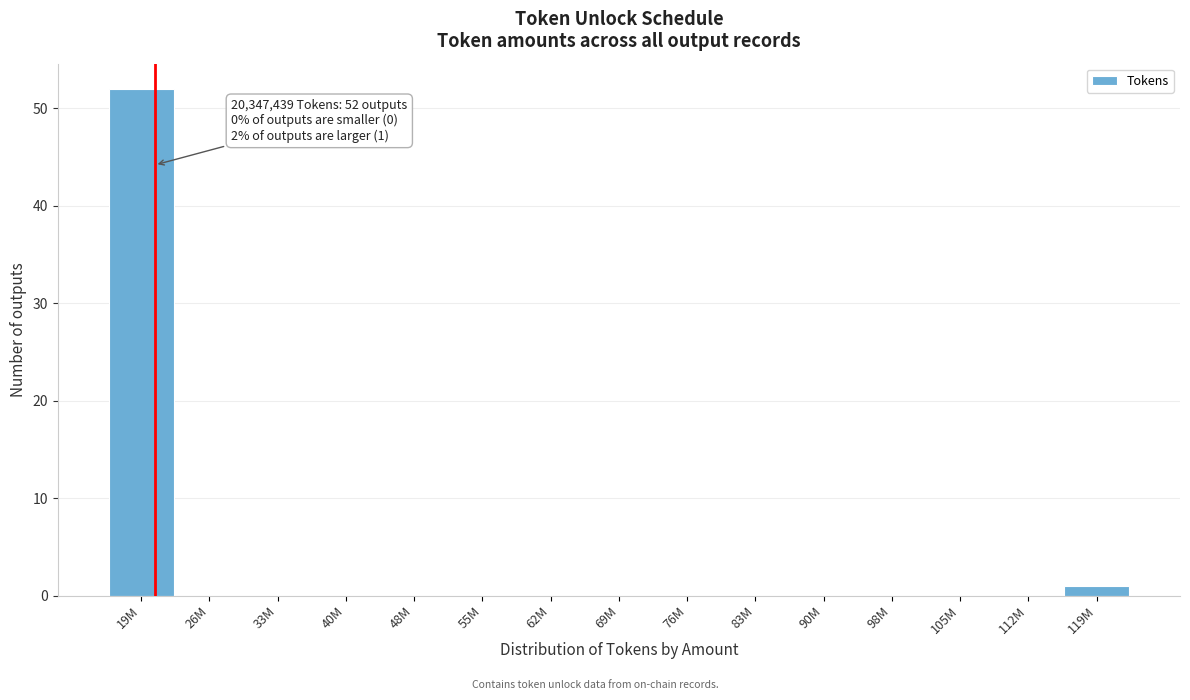

Reading left to right, transcribe all the data shown in this chart.

19M=52	26M=0	33M=0	40M=0	48M=0	55M=0	62M=0	69M=0	76M=0	83M=0	90M=0	98M=0	105M=0	112M=0	119M=1